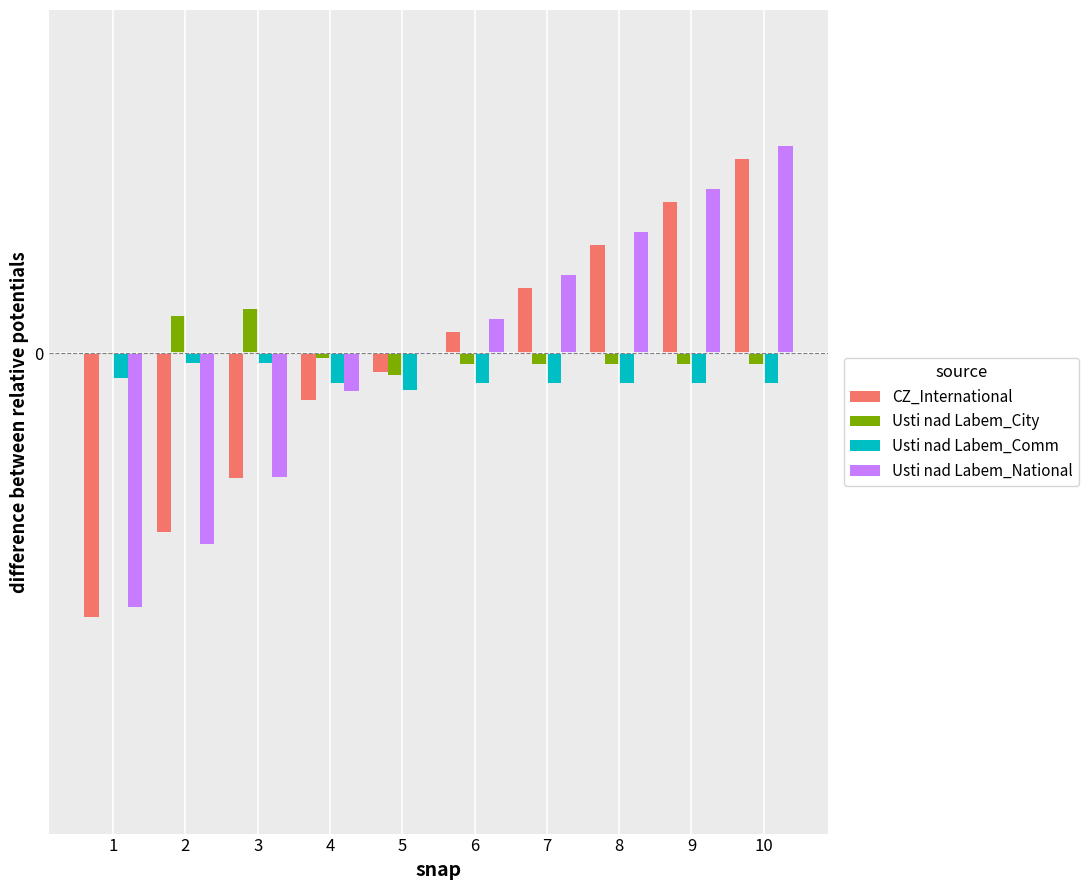

What is the maximum value for Usti nad Labem_National?

1.5